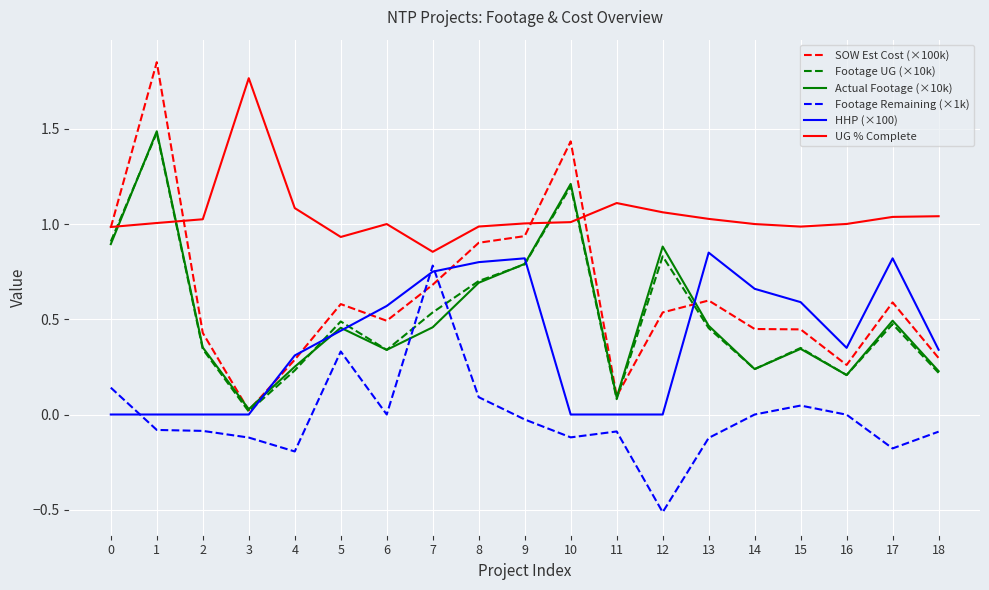

How many interior local valleys does the Footage UG (×10k) series have?

5